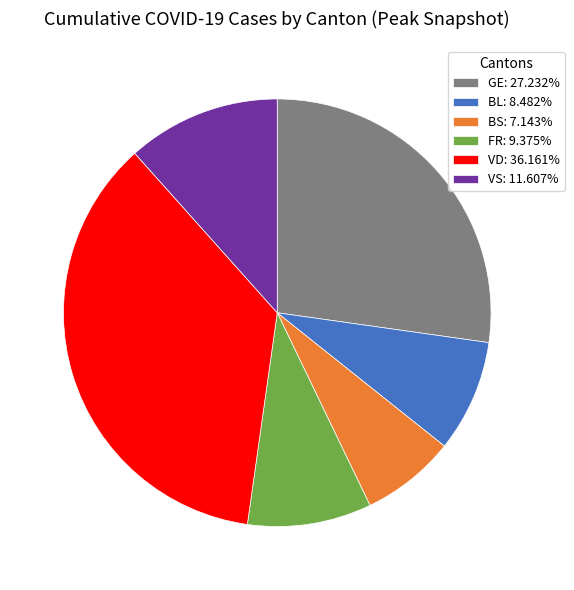

Is there any slice that represents more than half of the pie?

No